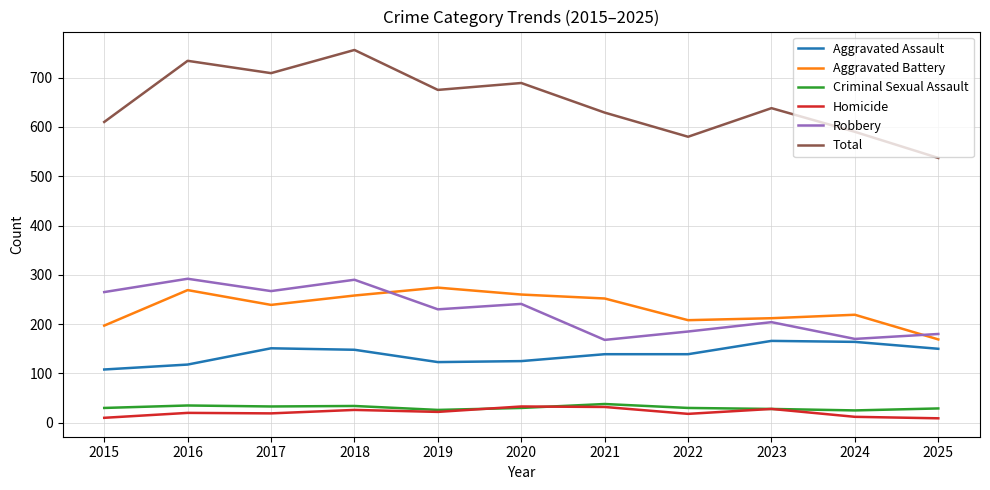

What is the difference between the maximum and minimum values in the Total series?

219